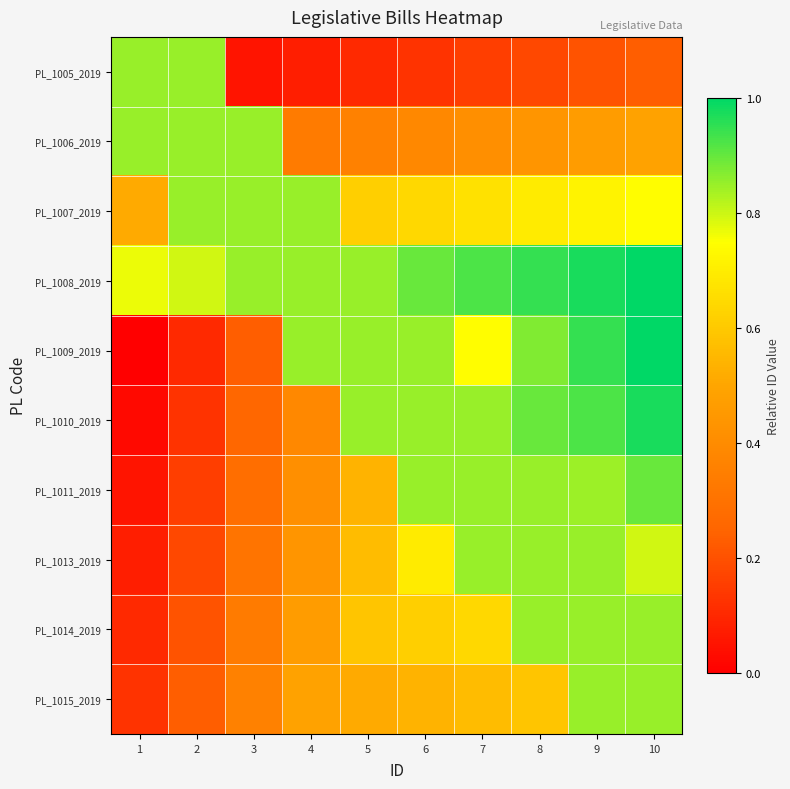

Between 7 and 5, which is larger?

7